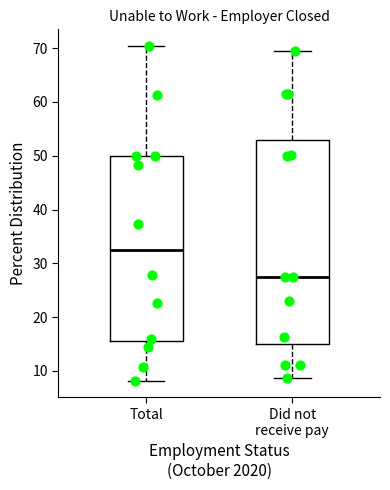

Which box has the highest median line?

Total